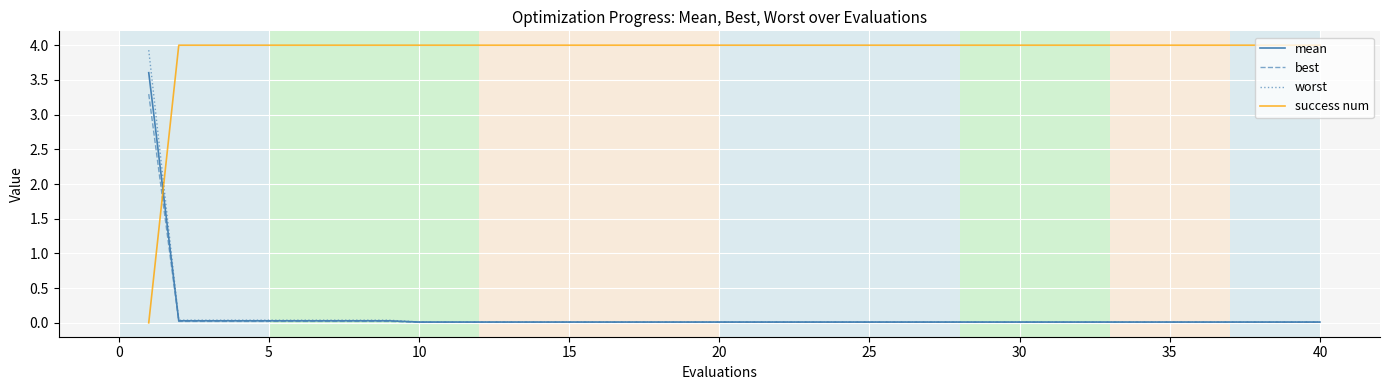

Which series has the largest total across all categories?

success num